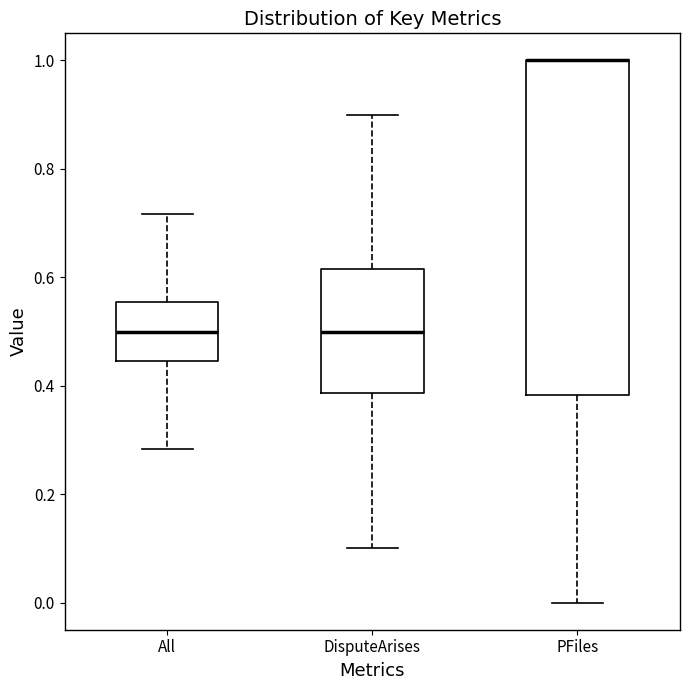

Reading left to right, read every box against the y-axis: the position of its median line, the range the box covers, and the ends of its whiskers. The values are not printed on the chart, so give them approximately, as read against the axis.

All: median 0.50, box 0.44 to 0.56, whiskers 0.28 to 0.72
DisputeArises: median 0.50, box 0.38 to 0.62, whiskers 0.10 to 0.90
PFiles: median 1.00 (drawn on the box's upper edge), box 0.38 to 1.00, whiskers 0.00 to 1.00